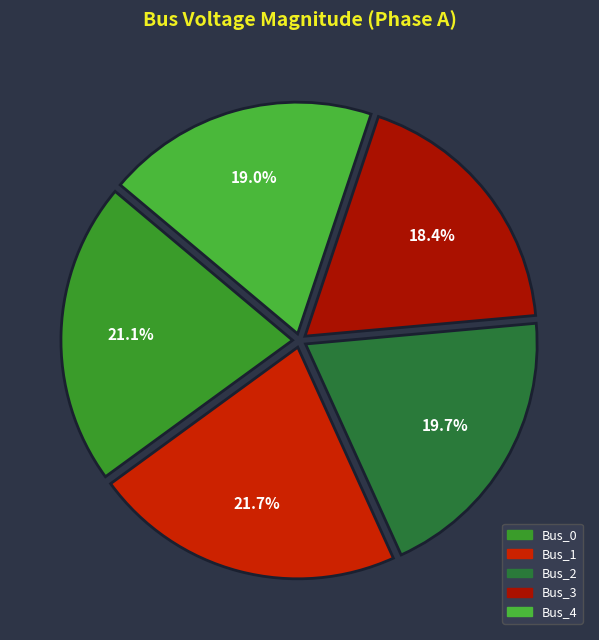

To the nearest percent, what is the difference between the Bus_4 and Bus_0 slice percentages?

2%